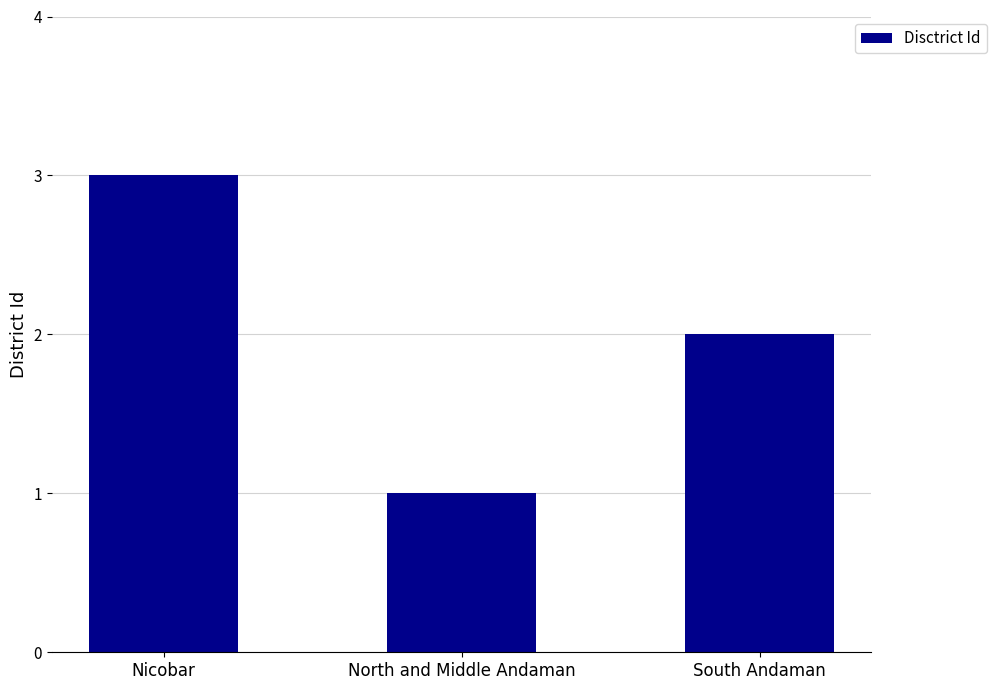

Which has a higher value, South Andaman or North and Middle Andaman?

South Andaman